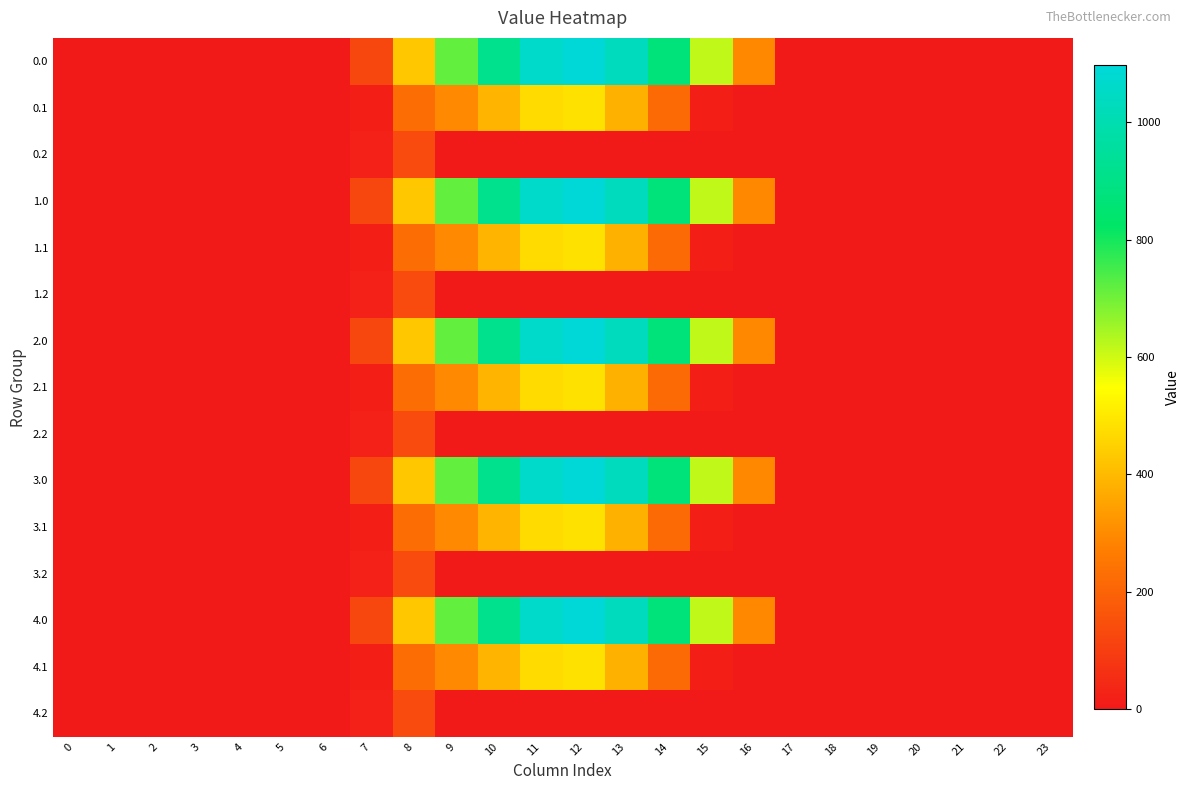

Reading left to right, what are all the values shown in this chart?

0.0: 0=0.0	1=0.0	2=0.0	3=0.0	4=0.0	5=0.0	6=0.0	7=120.6	8=430.3	9=716.9	10=916.2	11=1060.3	12=1096.7	13=1032.9	14=870.6	15=615.9	16=294.5	17=0.0	18=0.0	19=0.0	20=0.0	21=0.0	22=0.0	23=0.0
0.1: 0=0.0	1=0.0	2=0.0	3=0.0	4=0.0	5=0.0	6=0.0	7=17.7	8=227.5	9=295.9	10=388.1	11=471.7	12=485.4	13=382.7	14=219.2	15=17.3	16=0.0	17=0.0	18=0.0	19=0.0	20=0.0	21=0.0	22=0.0	23=0.0
0.2: 0=0.0	1=0.0	2=0.0	3=0.0	4=0.0	5=0.0	6=0.0	7=22.3	8=134.2	9=0.0	10=0.0	11=0.0	12=0.0	13=0.0	14=0.0	15=0.0	16=0.0	17=0.0	18=0.0	19=0.0	20=0.0	21=0.0	22=0.0	23=0.0
1.0: 0=0.0	1=0.0	2=0.0	3=0.0	4=0.0	5=0.0	6=0.0	7=120.6	8=430.3	9=716.9	10=916.2	11=1060.3	12=1096.7	13=1032.9	14=870.6	15=615.9	16=294.5	17=0.0	18=0.0	19=0.0	20=0.0	21=0.0	22=0.0	23=0.0
1.1: 0=0.0	1=0.0	2=0.0	3=0.0	4=0.0	5=0.0	6=0.0	7=17.7	8=227.5	9=295.9	10=388.1	11=471.7	12=485.4	13=382.7	14=219.2	15=17.3	16=0.0	17=0.0	18=0.0	19=0.0	20=0.0	21=0.0	22=0.0	23=0.0
1.2: 0=0.0	1=0.0	2=0.0	3=0.0	4=0.0	5=0.0	6=0.0	7=22.3	8=134.2	9=0.0	10=0.0	11=0.0	12=0.0	13=0.0	14=0.0	15=0.0	16=0.0	17=0.0	18=0.0	19=0.0	20=0.0	21=0.0	22=0.0	23=0.0
2.0: 0=0.0	1=0.0	2=0.0	3=0.0	4=0.0	5=0.0	6=0.0	7=120.6	8=430.3	9=716.9	10=916.2	11=1060.3	12=1096.7	13=1032.9	14=870.6	15=615.9	16=294.5	17=0.0	18=0.0	19=0.0	20=0.0	21=0.0	22=0.0	23=0.0
2.1: 0=0.0	1=0.0	2=0.0	3=0.0	4=0.0	5=0.0	6=0.0	7=17.7	8=227.5	9=295.9	10=388.1	11=471.7	12=485.4	13=382.7	14=219.2	15=17.3	16=0.0	17=0.0	18=0.0	19=0.0	20=0.0	21=0.0	22=0.0	23=0.0
2.2: 0=0.0	1=0.0	2=0.0	3=0.0	4=0.0	5=0.0	6=0.0	7=22.3	8=134.2	9=0.0	10=0.0	11=0.0	12=0.0	13=0.0	14=0.0	15=0.0	16=0.0	17=0.0	18=0.0	19=0.0	20=0.0	21=0.0	22=0.0	23=0.0
3.0: 0=0.0	1=0.0	2=0.0	3=0.0	4=0.0	5=0.0	6=0.0	7=120.6	8=430.3	9=716.9	10=916.2	11=1060.3	12=1096.7	13=1032.9	14=870.6	15=615.9	16=294.5	17=0.0	18=0.0	19=0.0	20=0.0	21=0.0	22=0.0	23=0.0
3.1: 0=0.0	1=0.0	2=0.0	3=0.0	4=0.0	5=0.0	6=0.0	7=17.7	8=227.5	9=295.9	10=388.1	11=471.7	12=485.4	13=382.7	14=219.2	15=17.3	16=0.0	17=0.0	18=0.0	19=0.0	20=0.0	21=0.0	22=0.0	23=0.0
3.2: 0=0.0	1=0.0	2=0.0	3=0.0	4=0.0	5=0.0	6=0.0	7=22.3	8=134.2	9=0.0	10=0.0	11=0.0	12=0.0	13=0.0	14=0.0	15=0.0	16=0.0	17=0.0	18=0.0	19=0.0	20=0.0	21=0.0	22=0.0	23=0.0
4.0: 0=0.0	1=0.0	2=0.0	3=0.0	4=0.0	5=0.0	6=0.0	7=120.6	8=430.3	9=716.9	10=916.2	11=1060.3	12=1096.7	13=1032.9	14=870.6	15=615.9	16=294.5	17=0.0	18=0.0	19=0.0	20=0.0	21=0.0	22=0.0	23=0.0
4.1: 0=0.0	1=0.0	2=0.0	3=0.0	4=0.0	5=0.0	6=0.0	7=17.7	8=227.5	9=295.9	10=388.1	11=471.7	12=485.4	13=382.7	14=219.2	15=17.3	16=0.0	17=0.0	18=0.0	19=0.0	20=0.0	21=0.0	22=0.0	23=0.0
4.2: 0=0.0	1=0.0	2=0.0	3=0.0	4=0.0	5=0.0	6=0.0	7=22.3	8=134.2	9=0.0	10=0.0	11=0.0	12=0.0	13=0.0	14=0.0	15=0.0	16=0.0	17=0.0	18=0.0	19=0.0	20=0.0	21=0.0	22=0.0	23=0.0